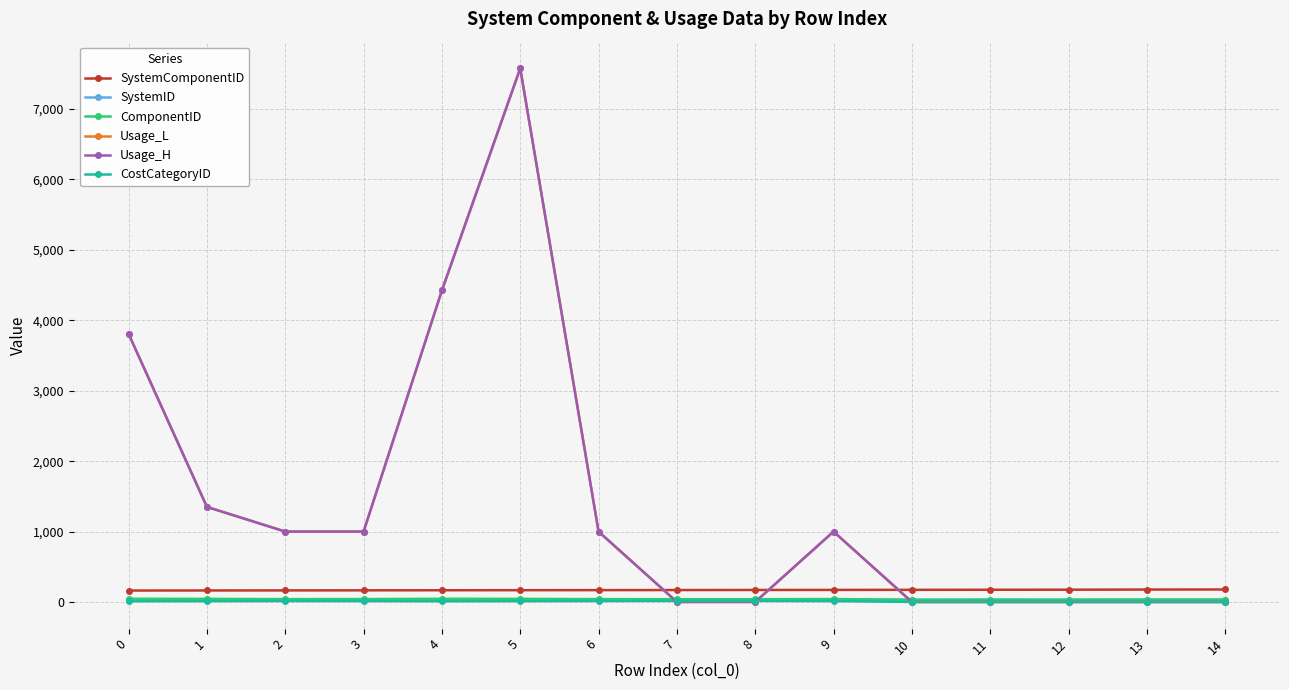

How many lines are shown in the chart?

6